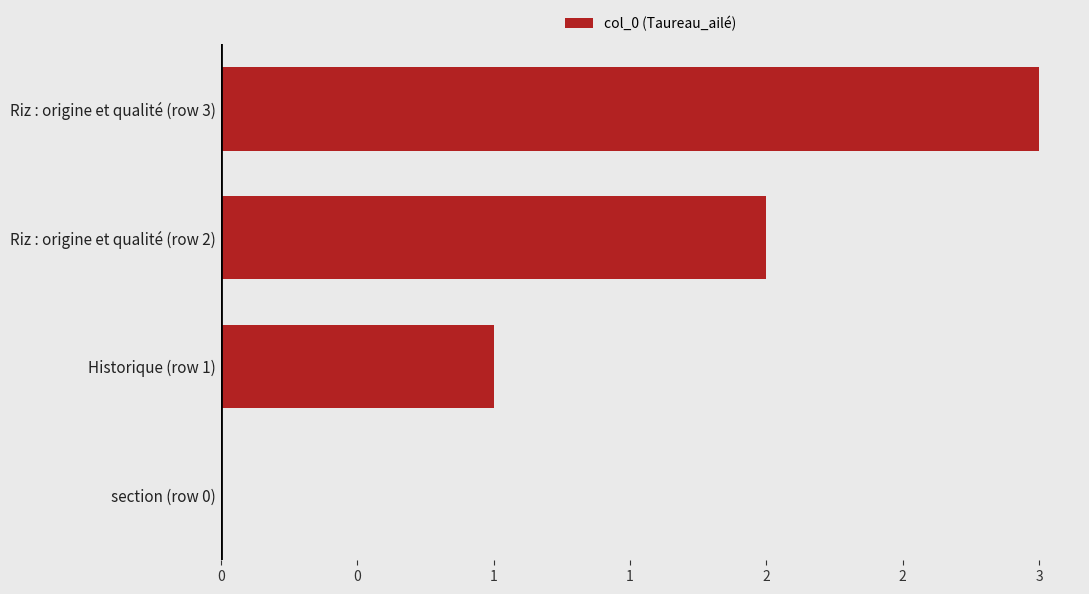

Are the bars horizontal?

Yes